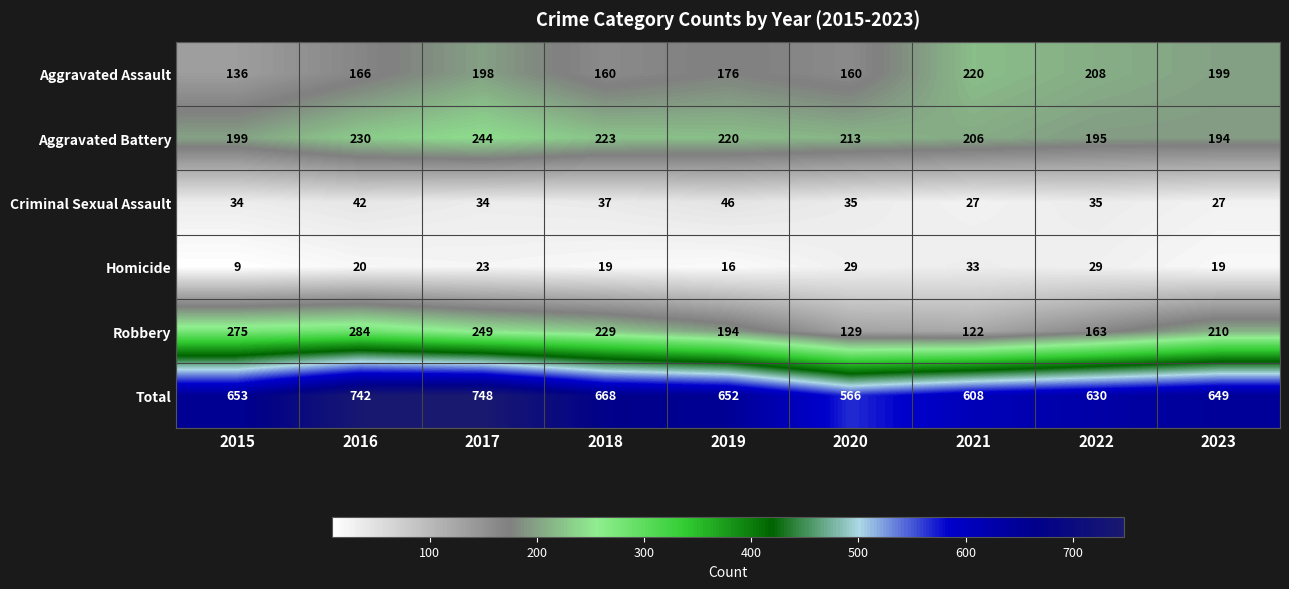

At 2021, list the series in order from smallest to largest.

Criminal Sexual Assault, Homicide, Robbery, Aggravated Battery, Aggravated Assault, Total